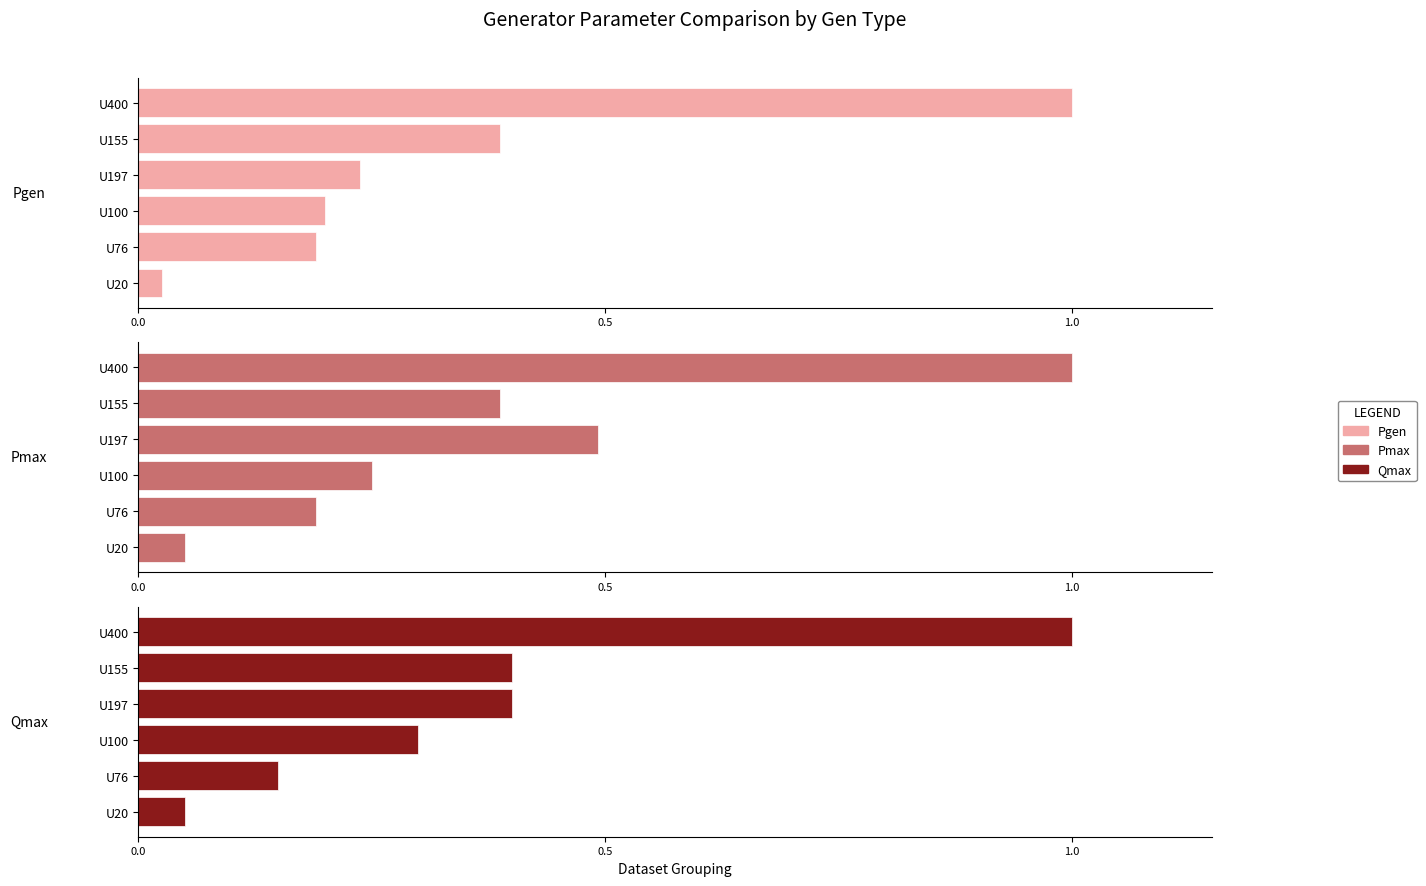

The Pgen series shows 0.0 at U20. True or false?

False